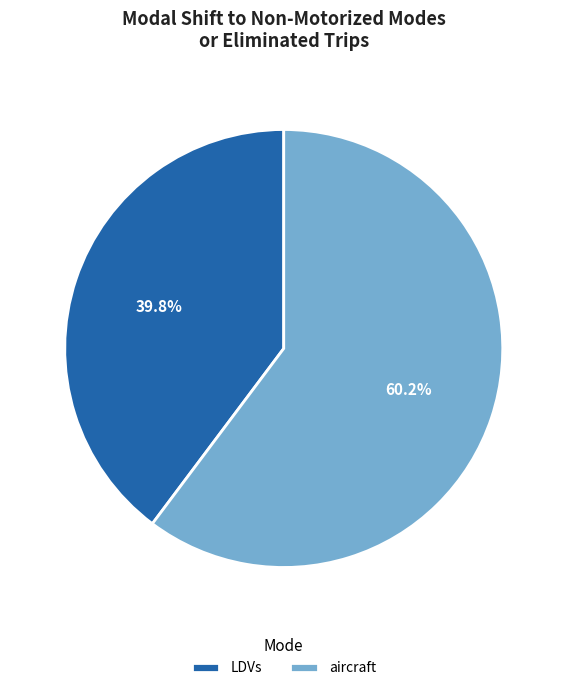

Does aircraft represent more than half of the total?

Yes